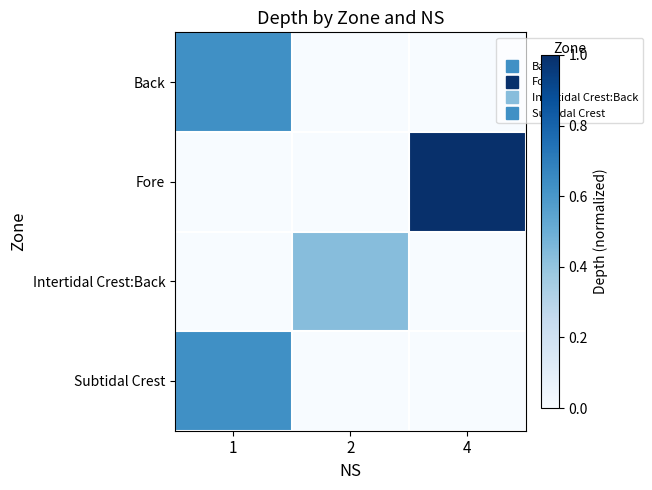

At which category does the chart reach its peak across all series?

4